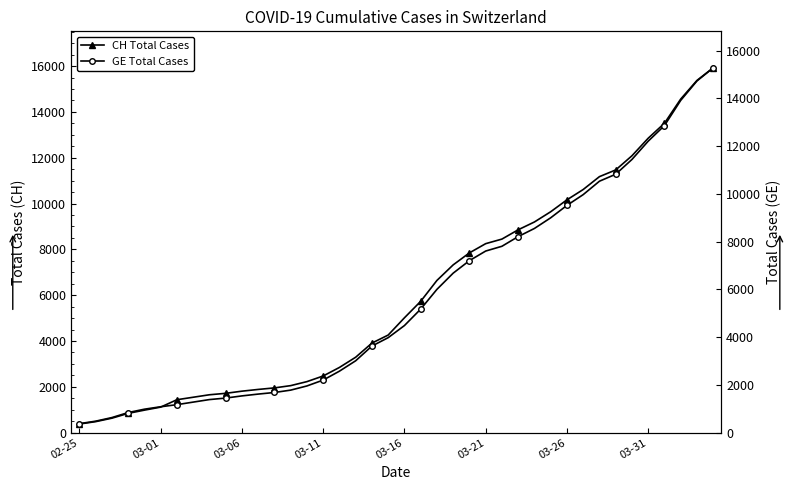

List the series in order of their peak value, highest first.

CH Total Cases, GE Total Cases